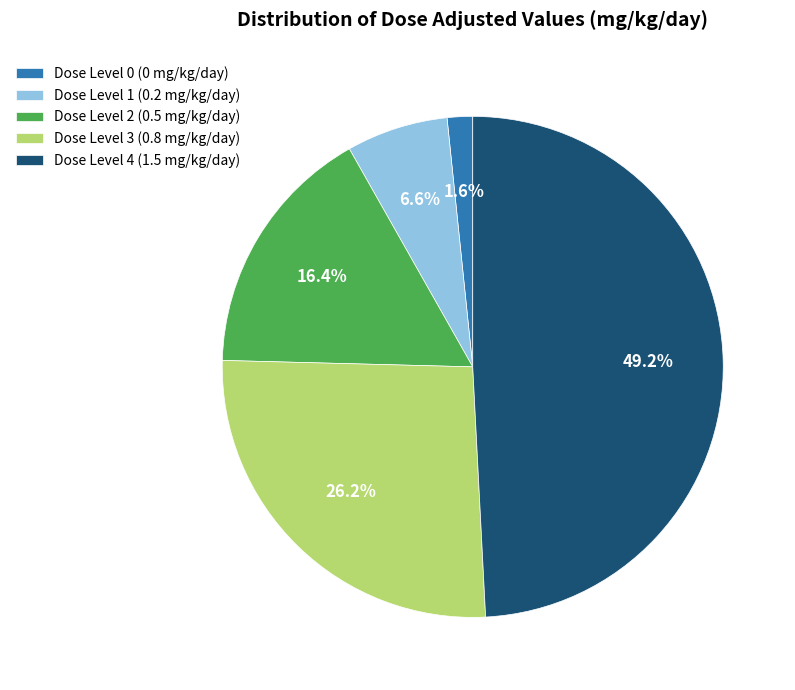

What percentage is NOT represented by Dose Level 3 (0.8 mg/kg/day)?

73.8%